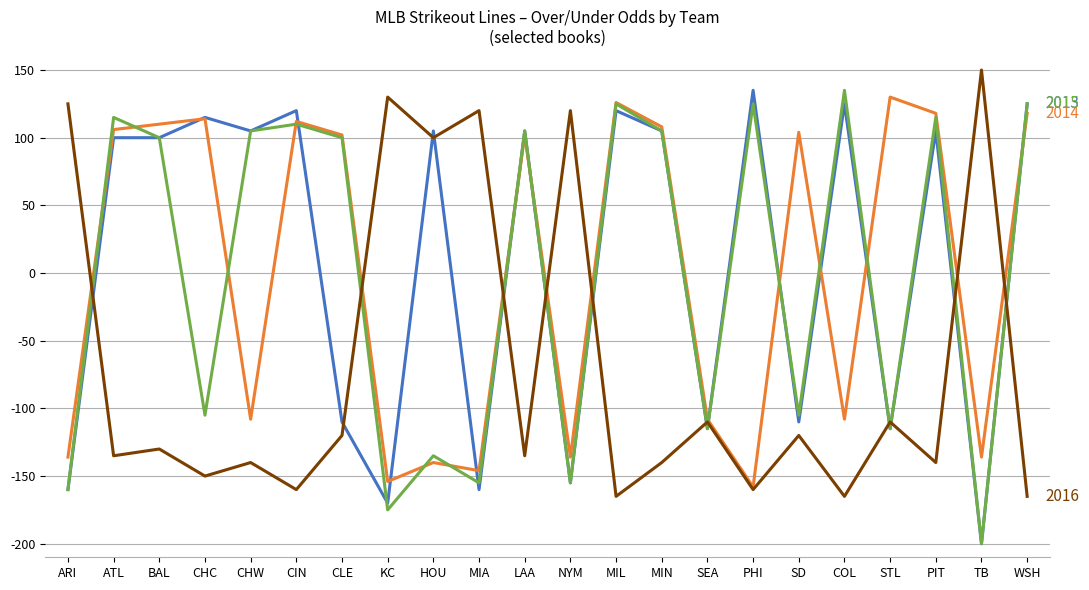

What position from the left is PIT?

20